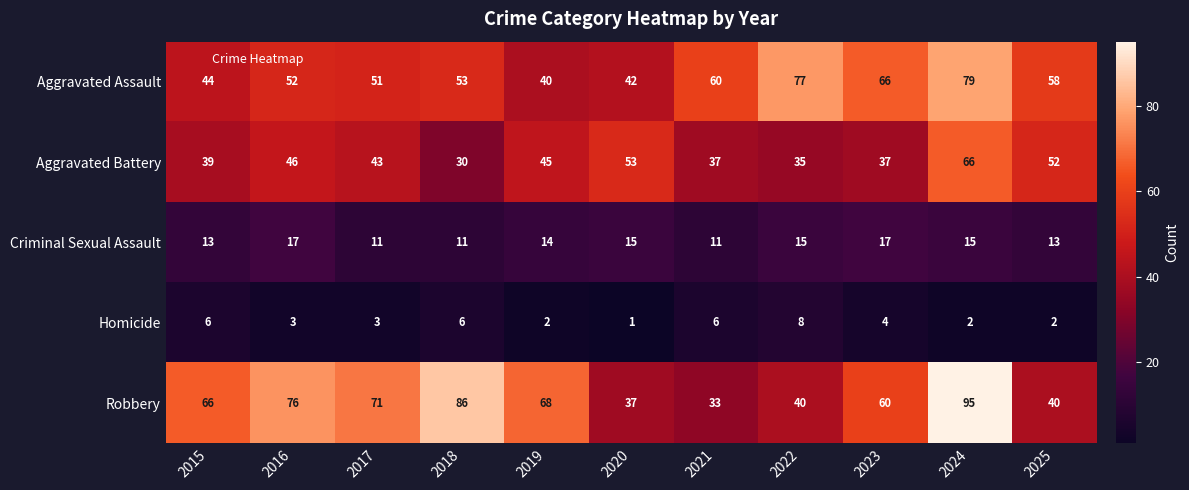

What is the lowest value of the Aggravated Battery series?

30